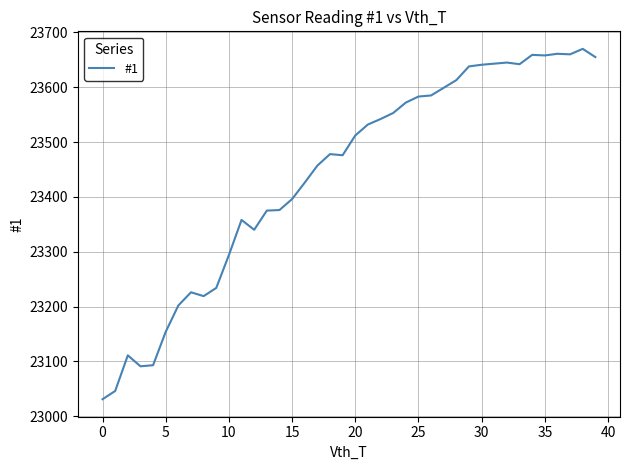

What is the greatest value displayed?

23670